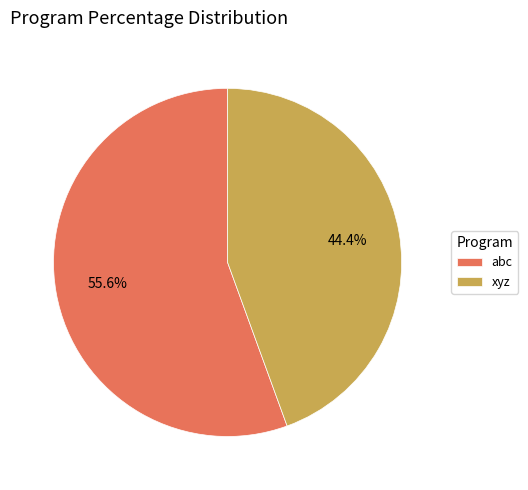

To the nearest percent, what is the difference between the xyz and abc slice percentages?

11%